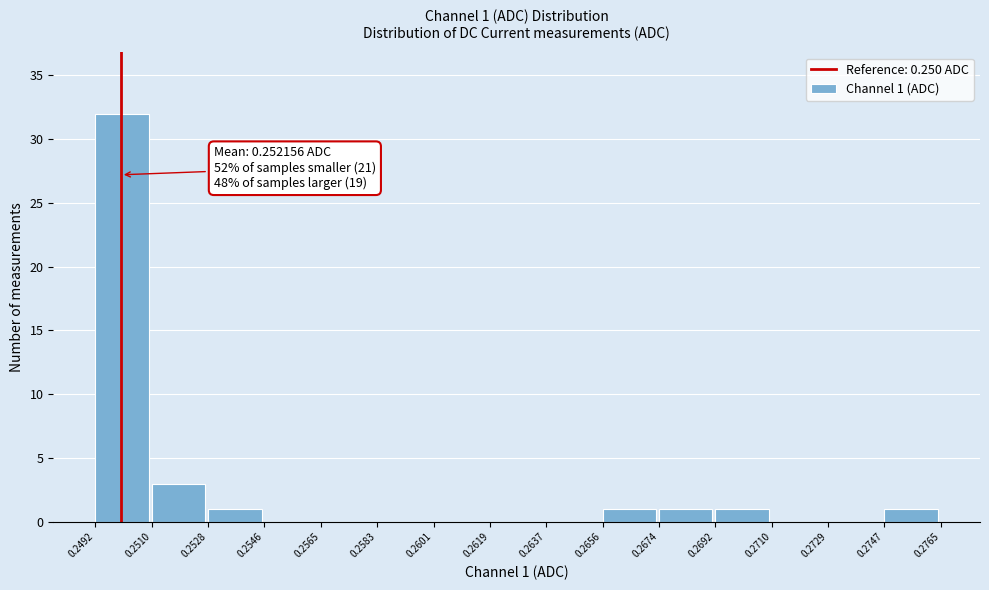

Which range on the x-axis has the tallest bar?

0.2492 to 0.2510